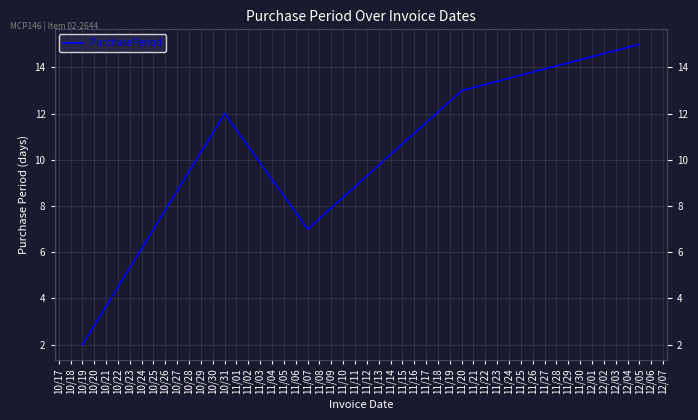

How many interior local peaks (higher than both neighbors) does the data have?

1